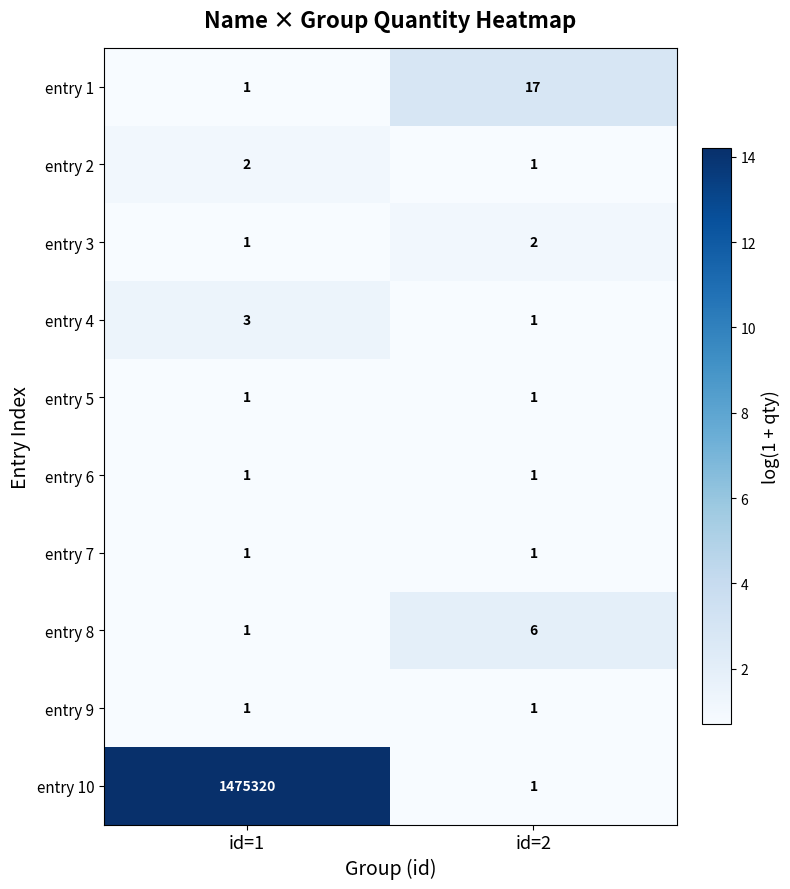

Reading right to left, transcribe all the data shown in this chart.

entry 1: 17	1
entry 2: 1	2
entry 3: 2	1
entry 4: 1	3
entry 5: 1	1
entry 6: 1	1
entry 7: 1	1
entry 8: 6	1
entry 9: 1	1
entry 10: 1	1475320